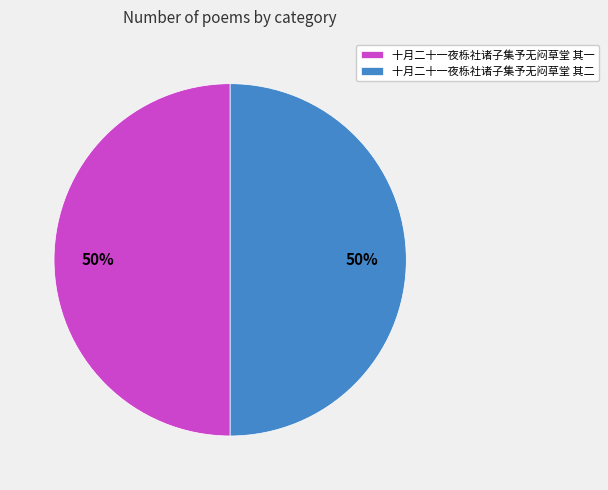

What percentage is the 十月二十一夜栎社诸子集予无闷草堂 其一 slice, to the nearest percent?

50%